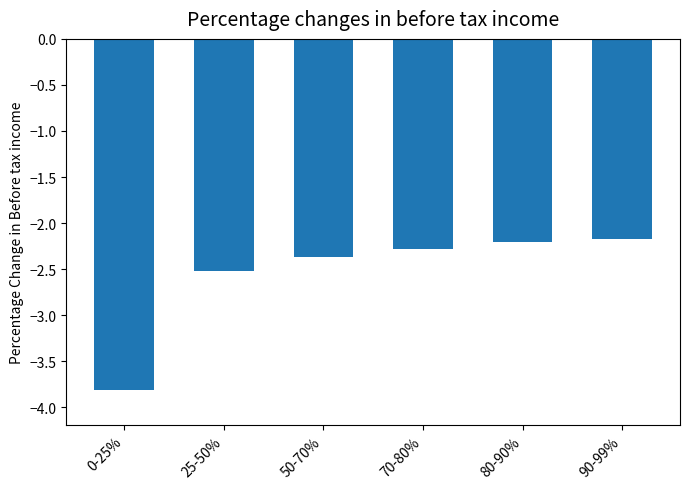

Does the chart contain any negative values?

Yes